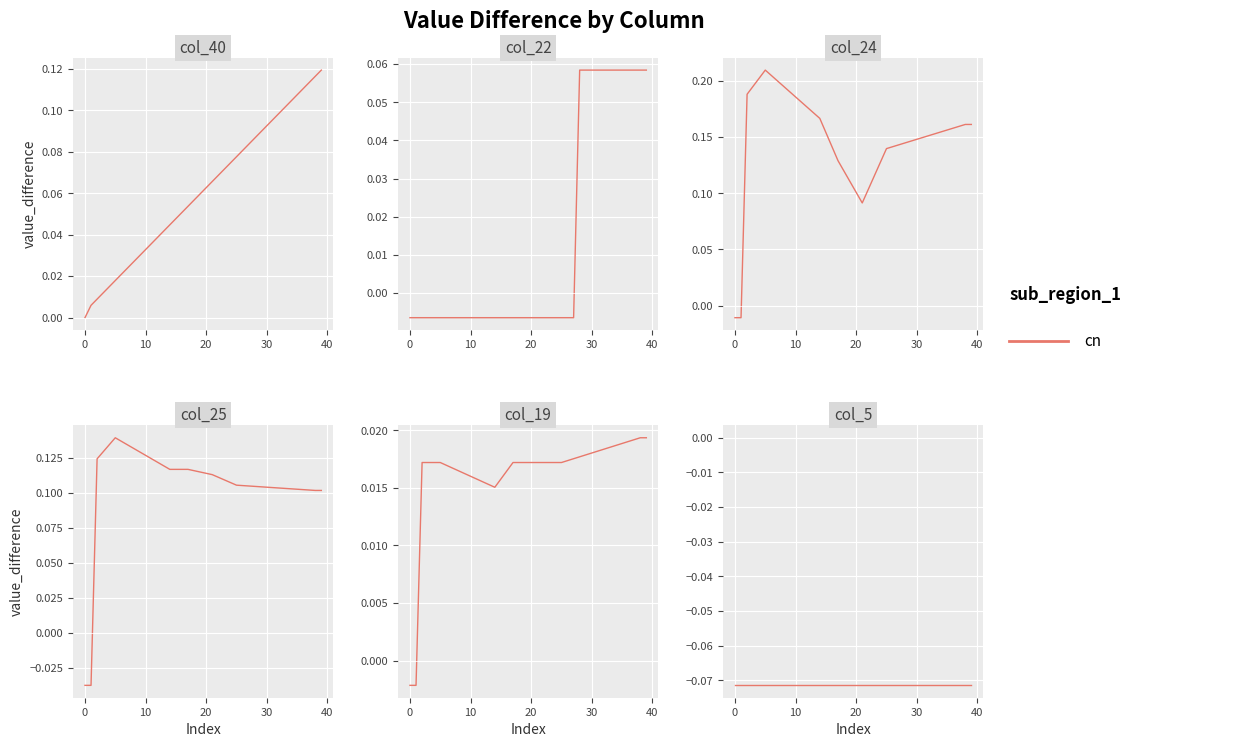

Is this an area chart (filled region under the line)?

No